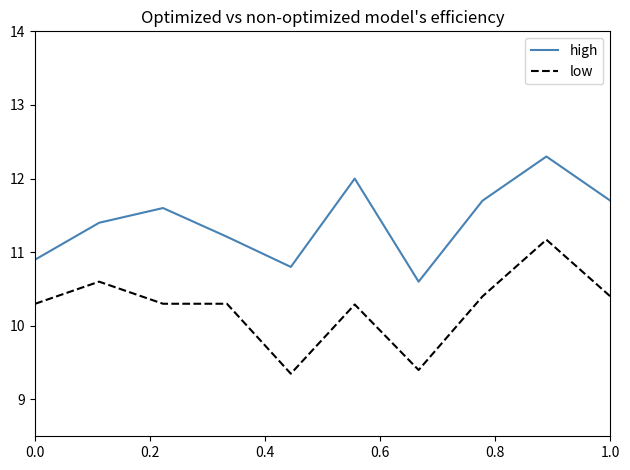

What is the maximum value for low?

11.2